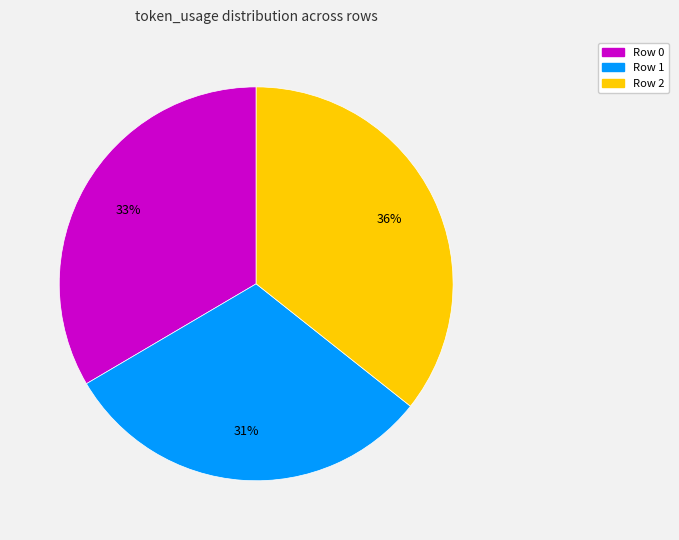

Is the sum of Row 0 and Row 2 greater than half?

Yes